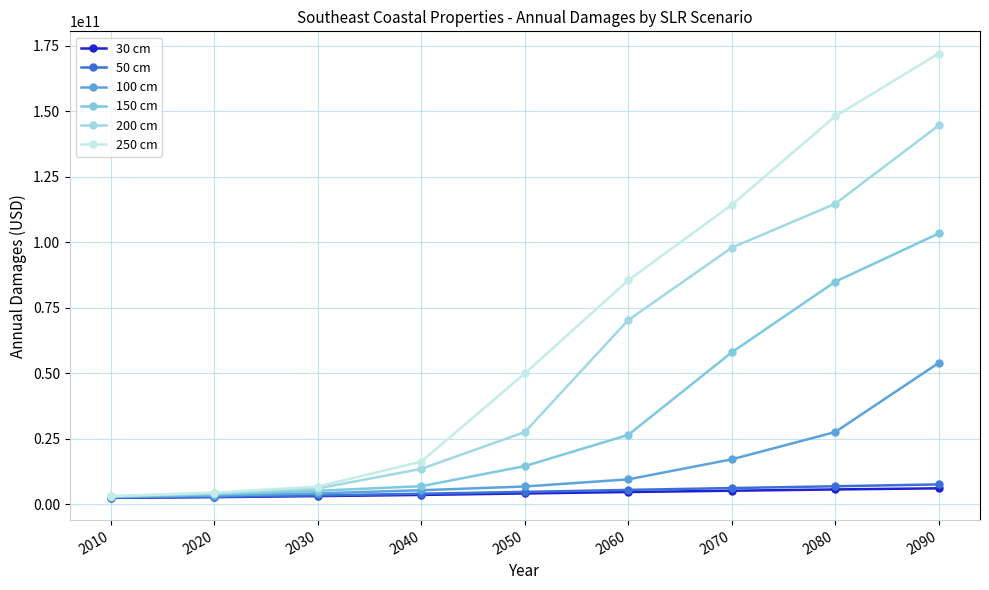

True or false: 100 cm and 30 cm cross at least once.

False